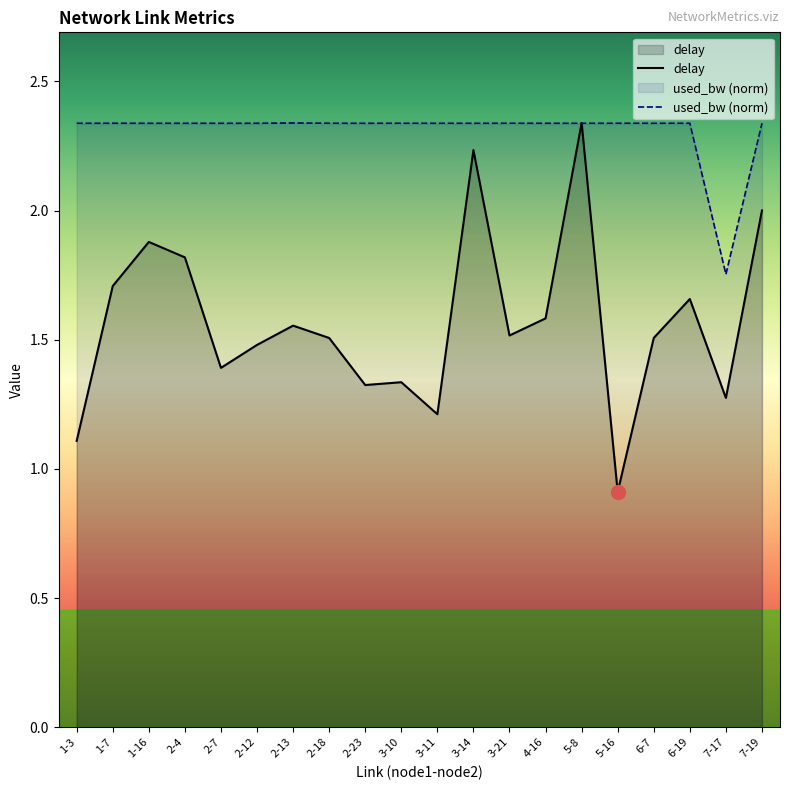

What is the total value across all series at 6-7?

3.8